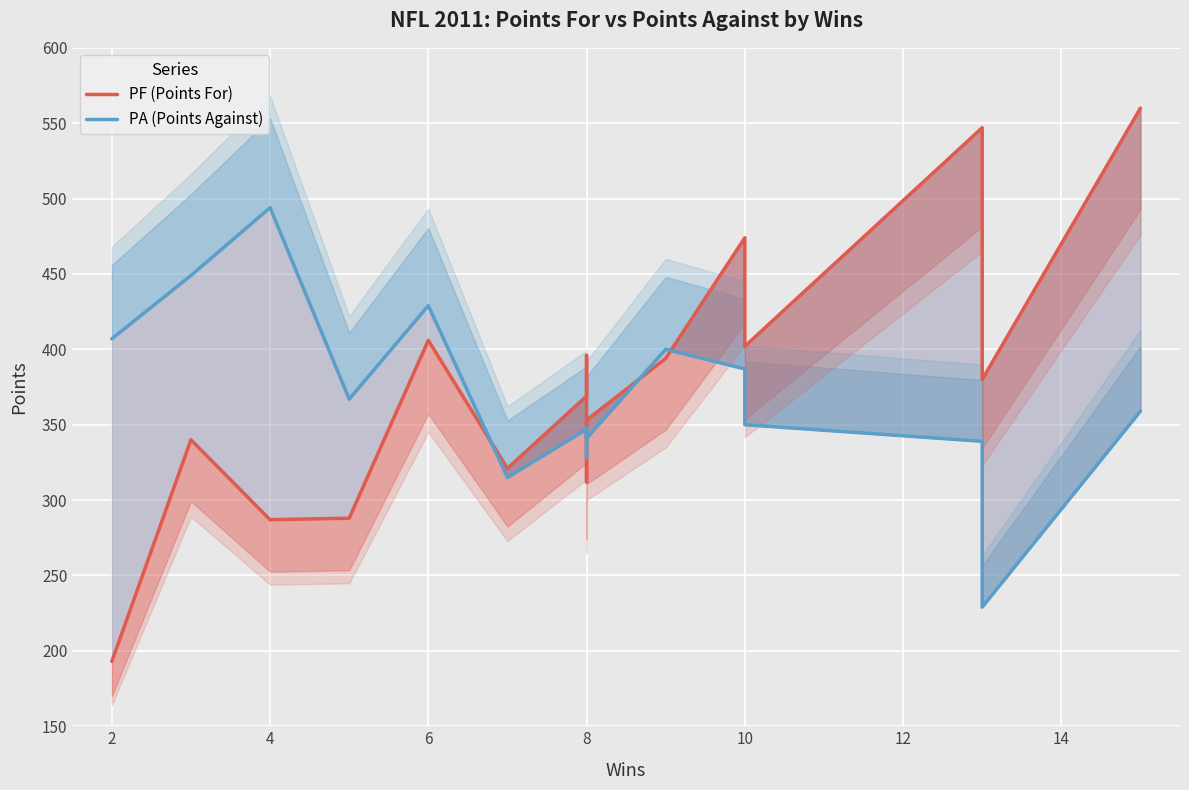

How many times do PF (Points For) and PA (Points Against) cross each other?

5